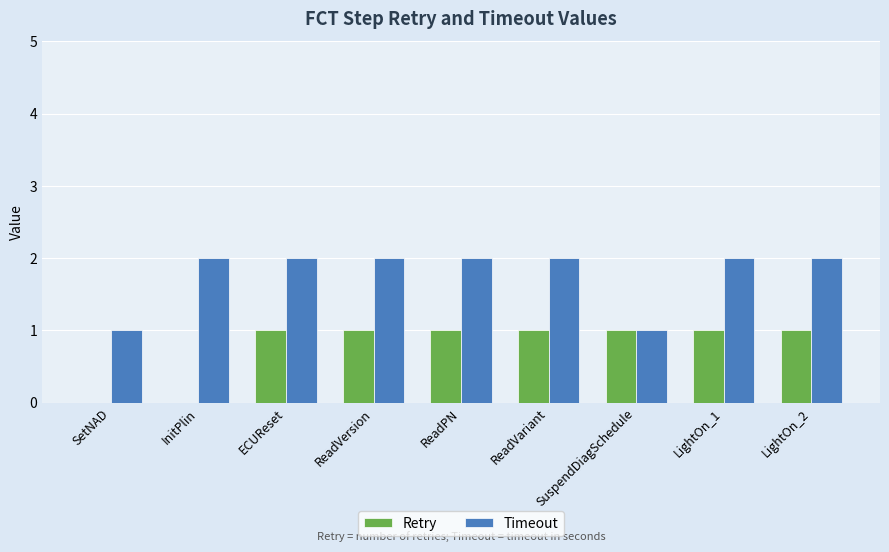

Between InitPlin and ECUReset, which series saw the biggest shift?

Retry